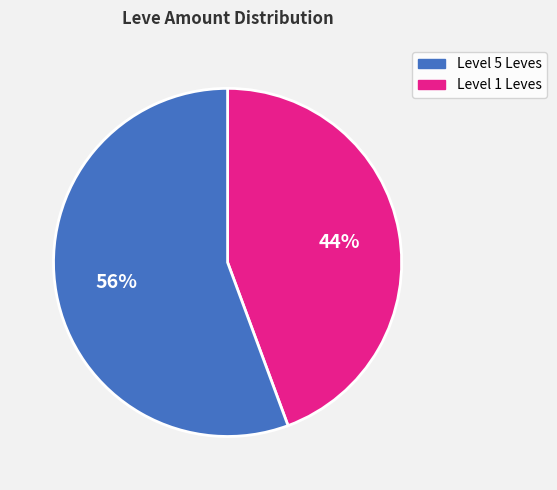

Does any single category account for the majority?

Yes